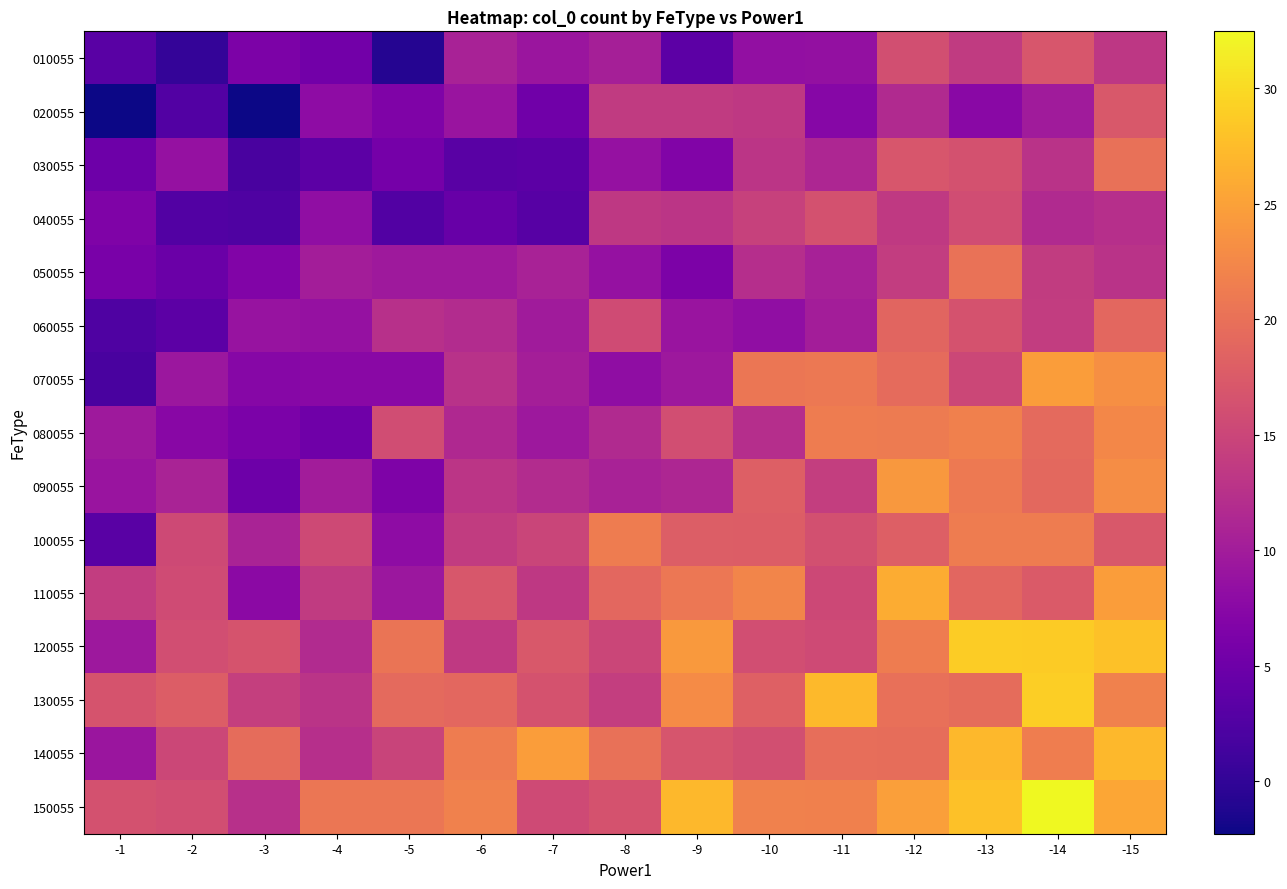

Which has a higher value, -2 or -14?

-14